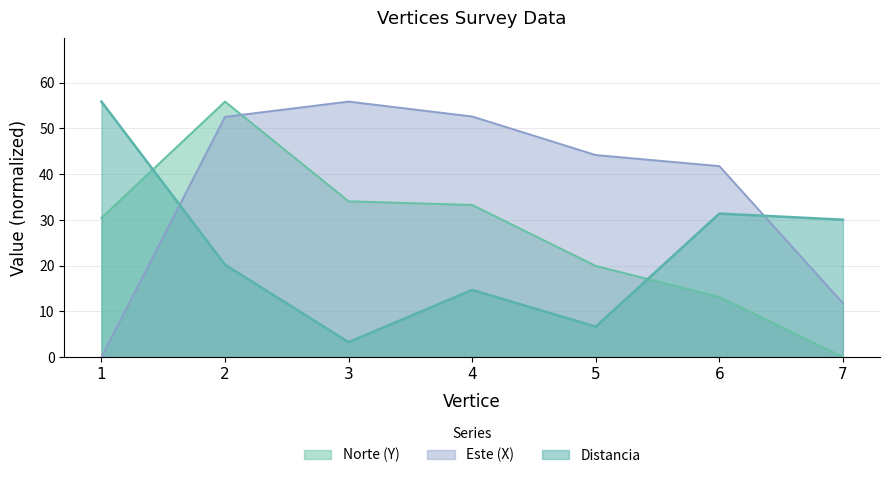

The value of Distancia at 5 is 6.6. True or false?

True